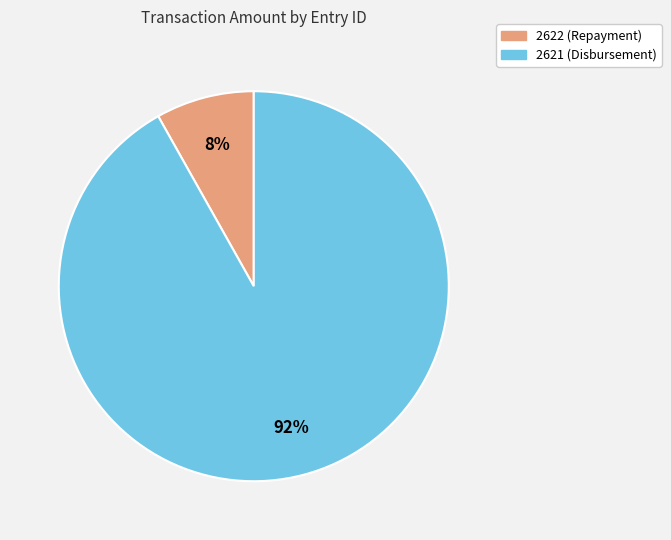

Which has a higher value, 2622 (Repayment) or 2621 (Disbursement)?

2621 (Disbursement)